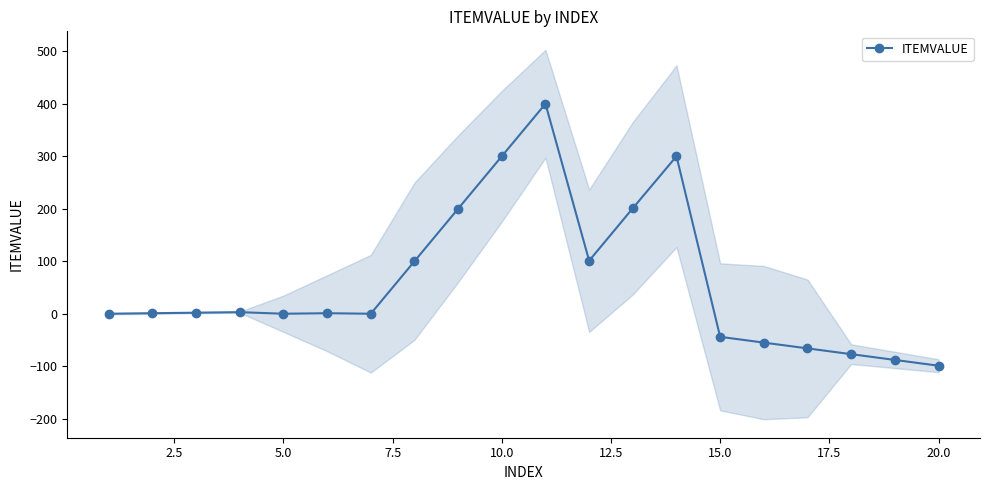

What is the greatest value displayed?

400